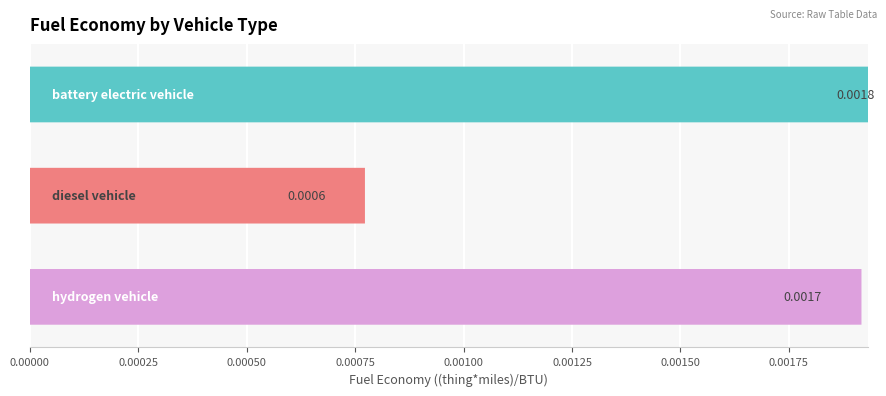

Count the number of categories in the chart.

3